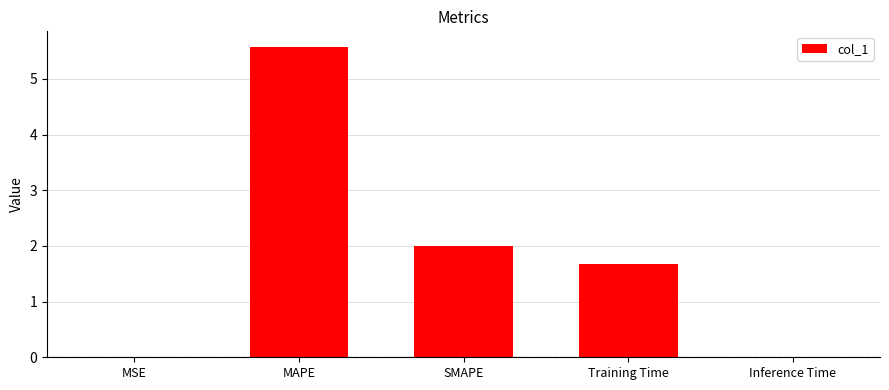

At which label is the value closest to 2?

SMAPE